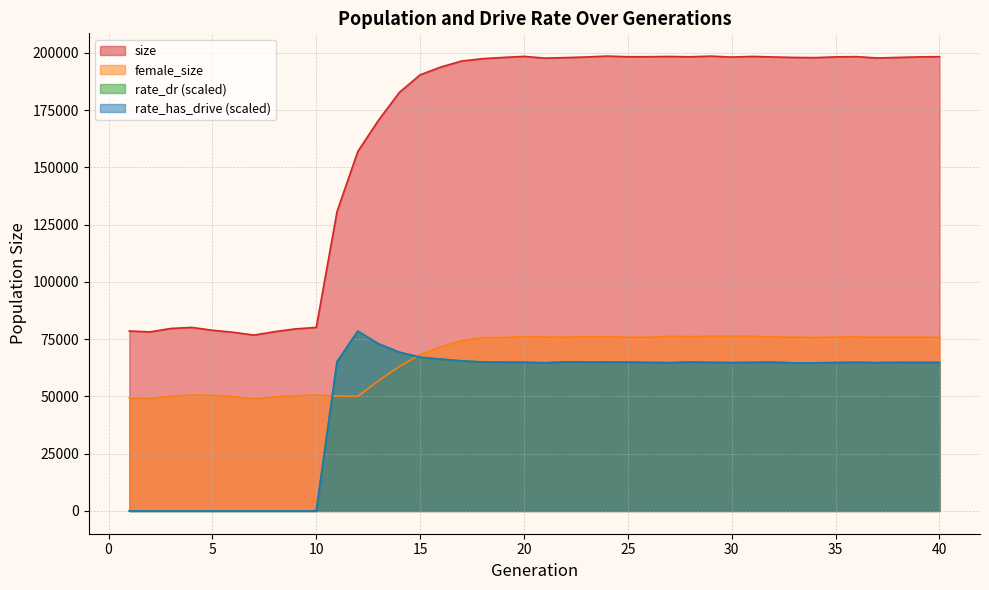

Does the chart have visible grid lines?

Yes